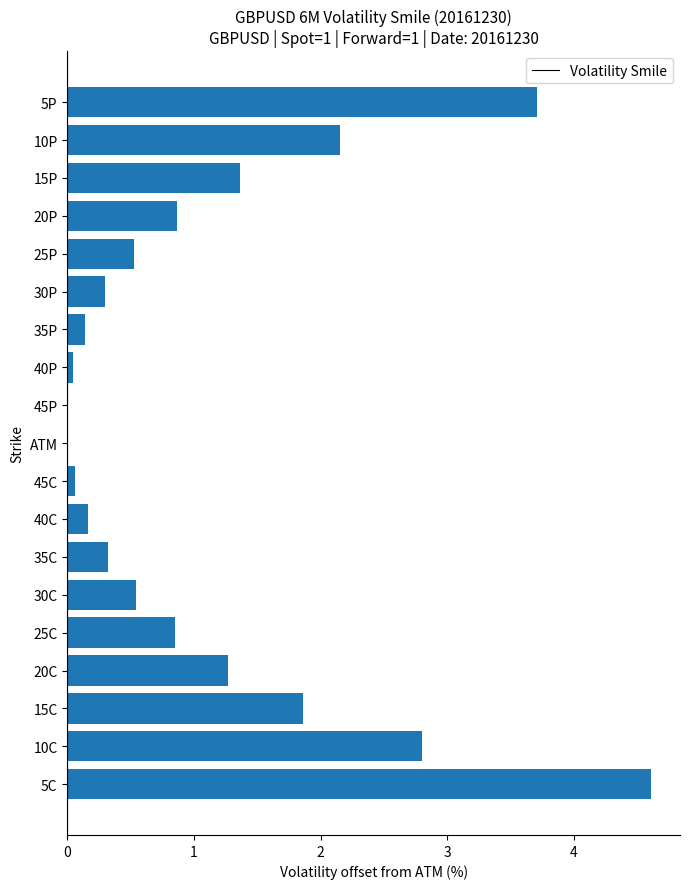

The chart shows a value of 2.2 at 10P. True or false?

True